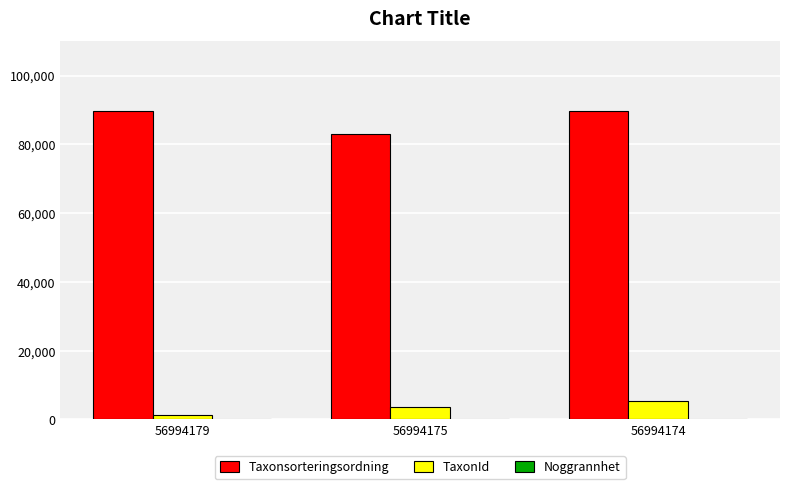

Where is Taxonsorteringsordning nearest to the value 86484?

56994174